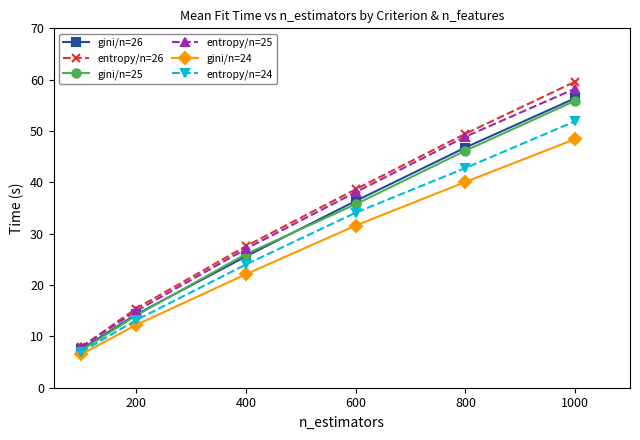

At how many categories does at least one series exceed 10?

5